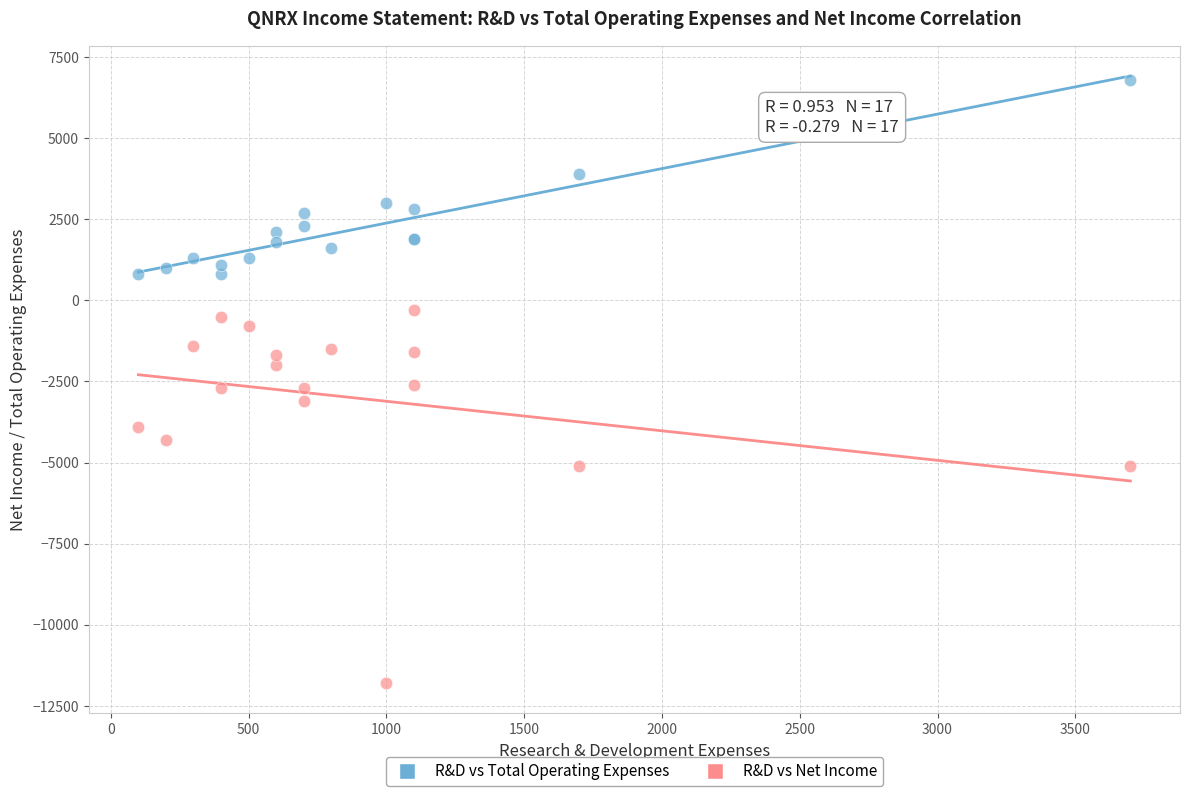

Which series has the largest Y range (max minus min)?

R&D vs Net Income